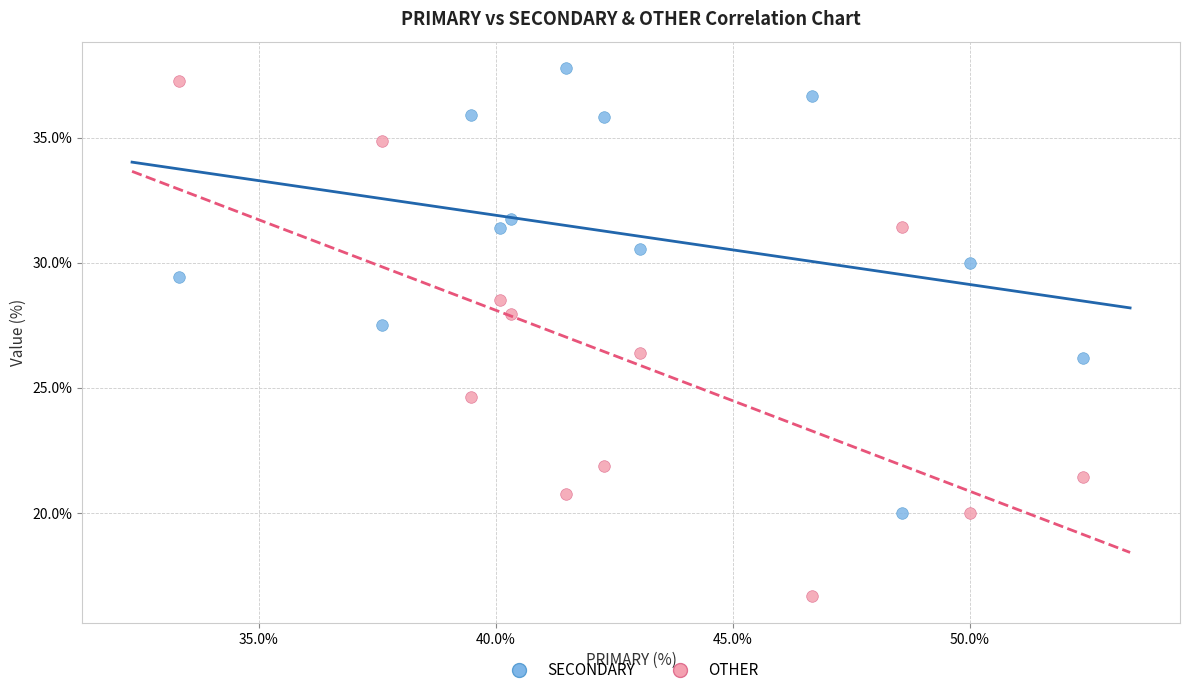

Across all data points, what is the range of Y values (max minus min)?

21.1